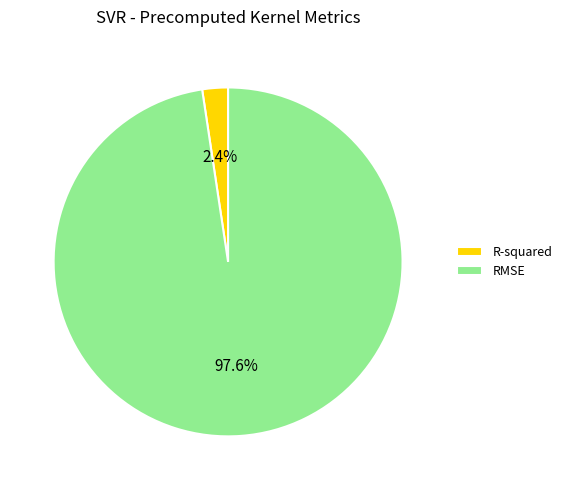

To the nearest percent, what percentage of the pie is R-squared?

2%